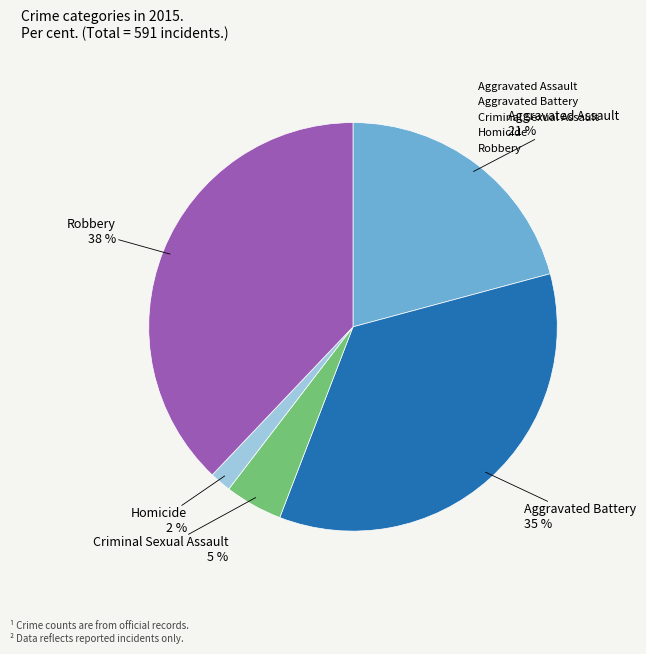

Is there a majority slice in this chart?

No